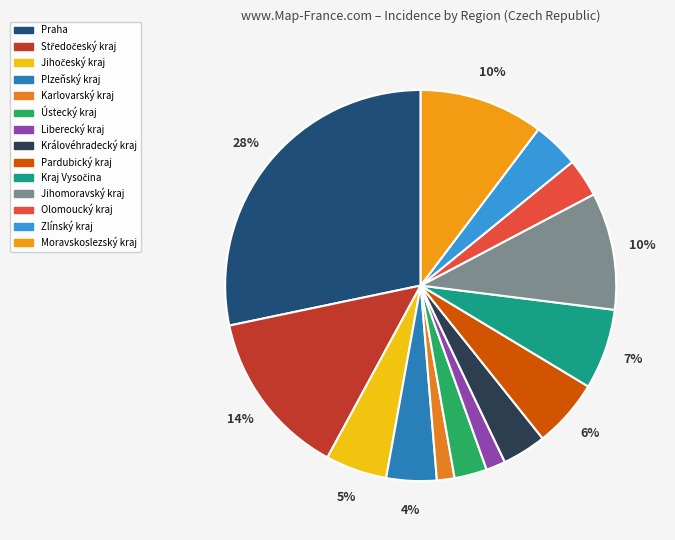

Which category has the biggest portion of the pie?

Praha